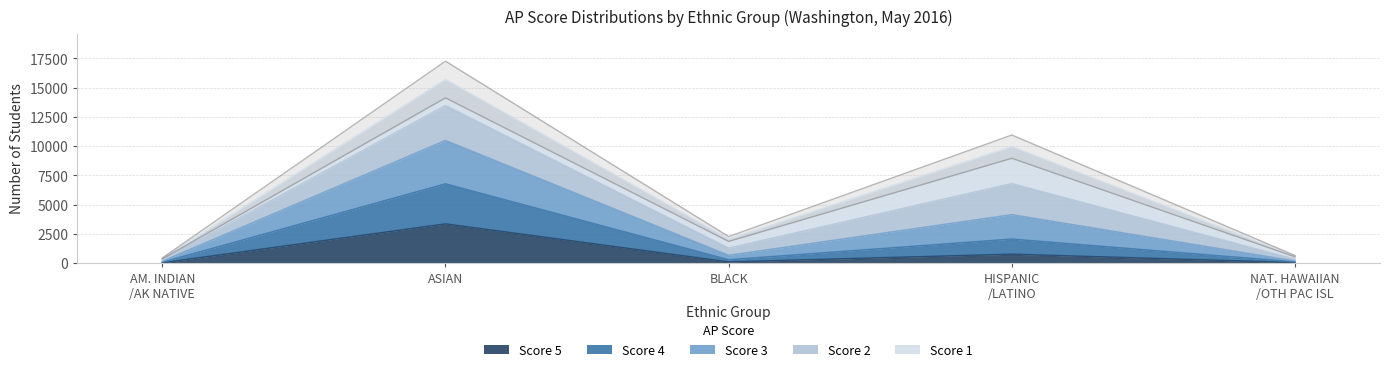

What is the difference between the highest and lowest values at ASIAN?

10129